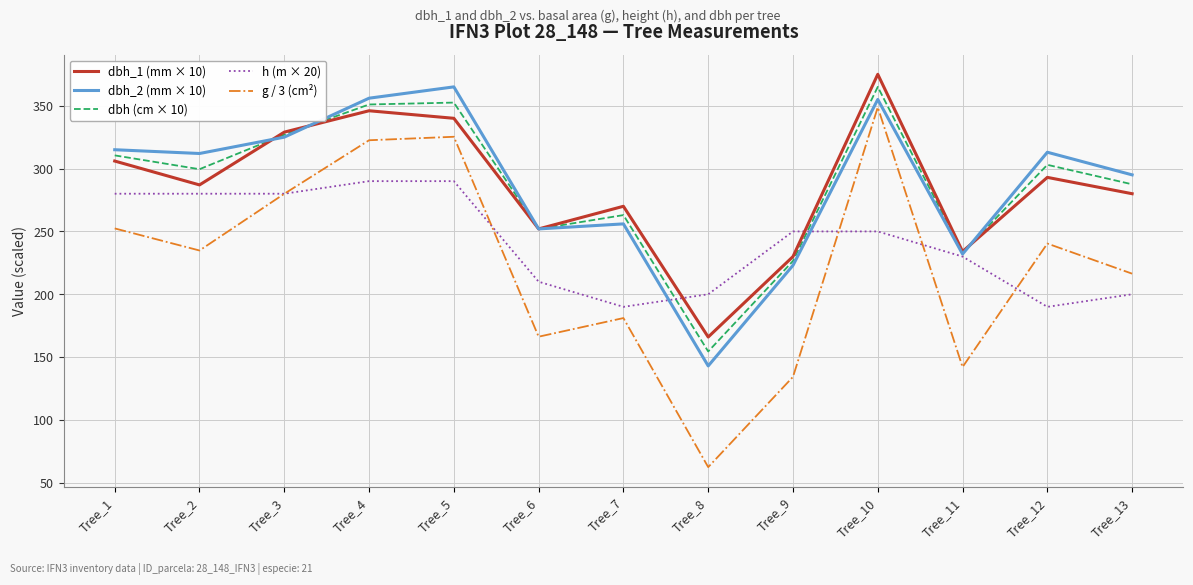

At which label does dbh_1 (mm × 10) first exceed 287?

Tree_1